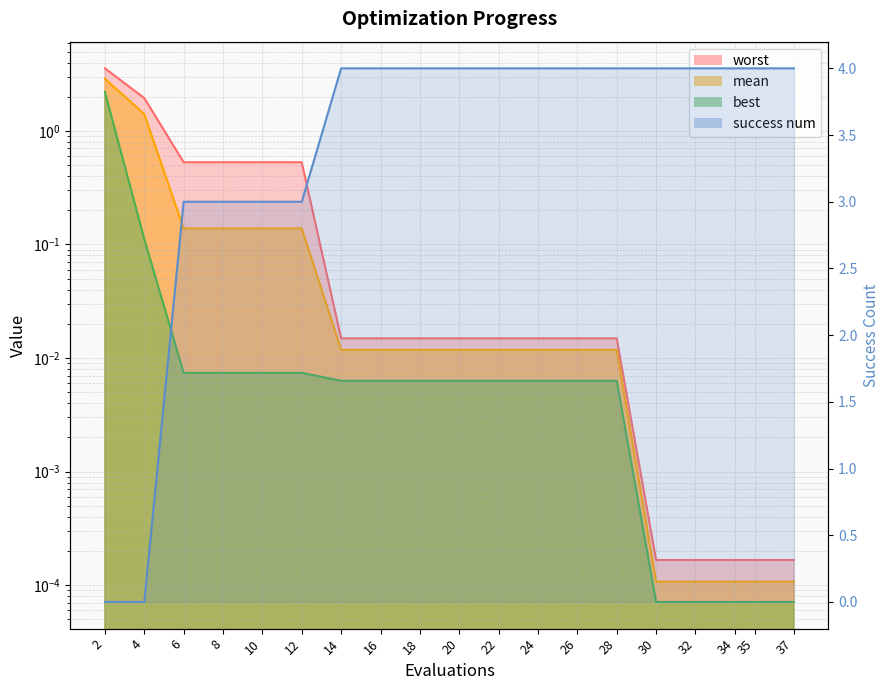

What are all the series names shown in the legend?

mean, best, worst, success num